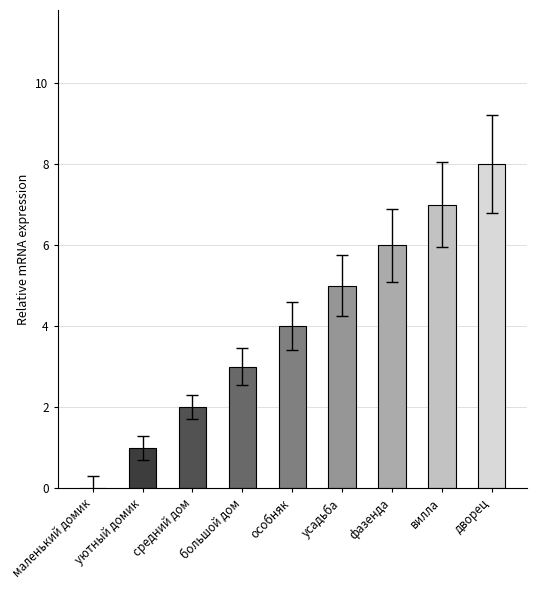

What is the difference between the values at вилла and средний дом?

5